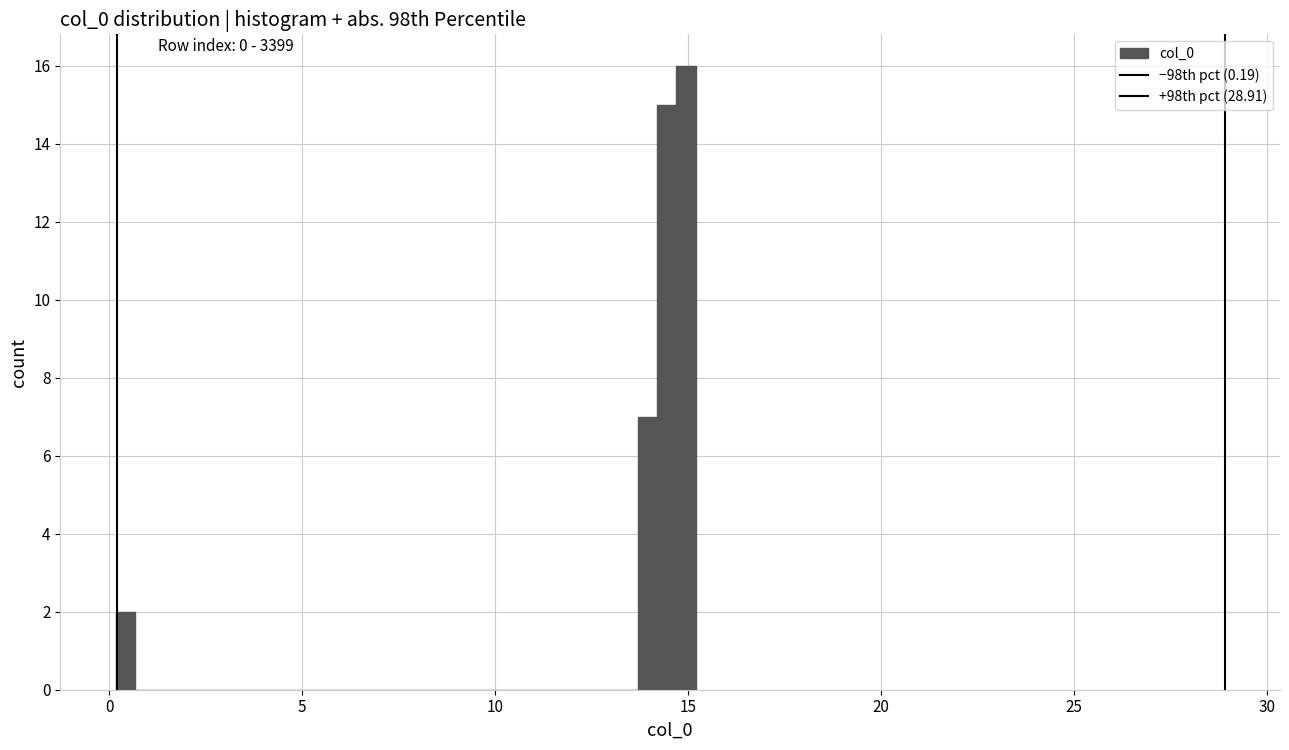

Around what value on the x-axis is the tallest bar? Give the approximate position of its centre, as read against the axis.

15.0